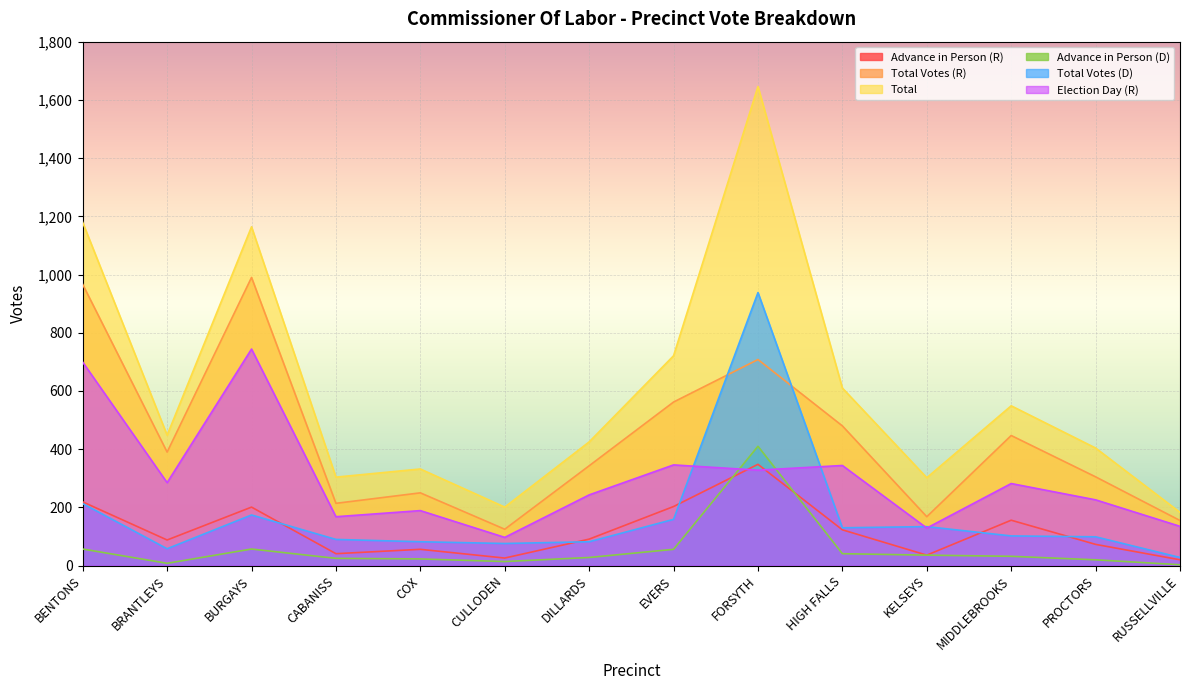

True or false: Total Votes (R) has a value of 522 at PROCTORS.

False